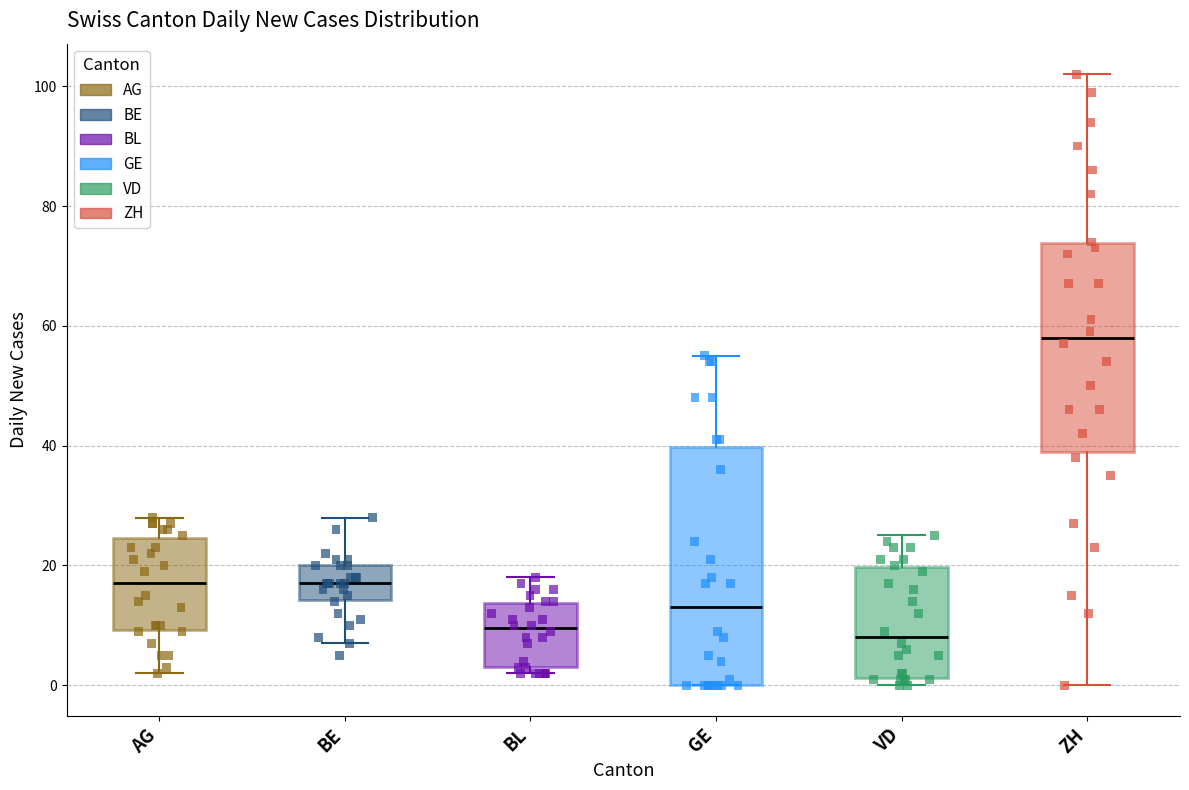

Reading left to right, read every box against the y-axis: the position of its median line, the range the box covers, and the ends of its whiskers. The values are not printed on the chart, so give them approximately, as read against the axis.

AG: median 18, box 10 to 24, whiskers 2 to 28
BE: median 18, box 14 to 20, whiskers 8 to 28
BL: median 10, box 4 to 14, whiskers 2 to 18
GE: median 14, box 0 to 40, whiskers 0 to 56
VD: median 8, box 2 to 20, whiskers 0 to 26
ZH: median 58, box 40 to 74, whiskers 0 to 102